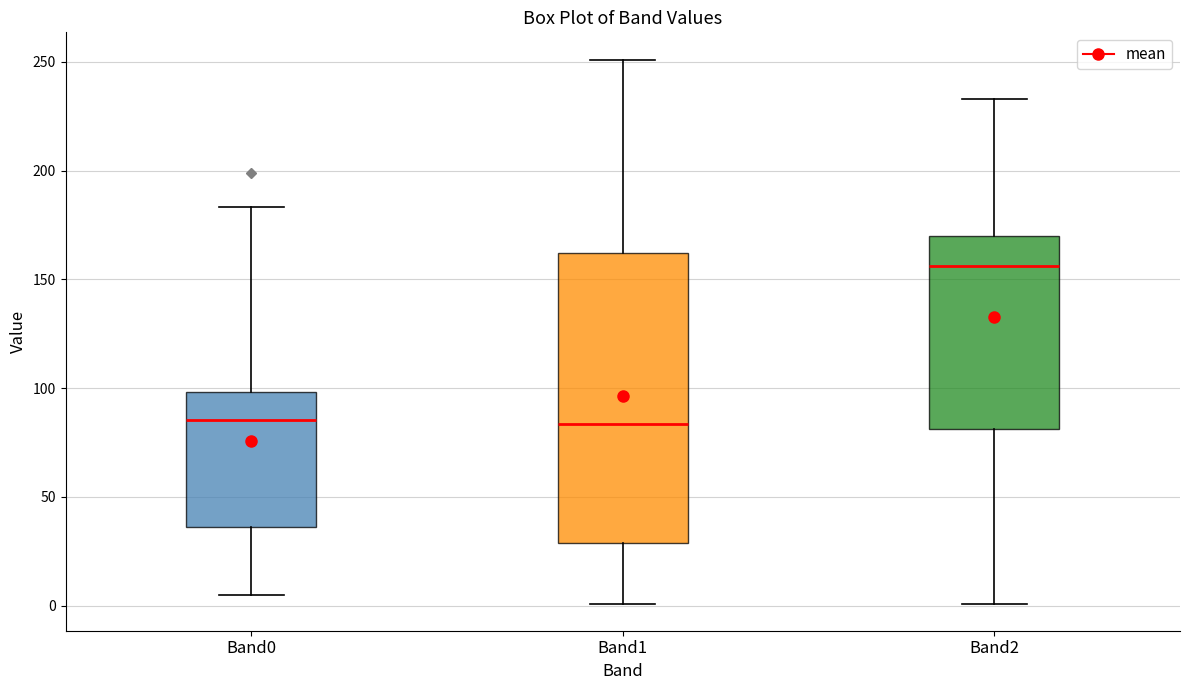

Where is the lower edge of the box for Band2 on the y-axis? The values are not printed on the chart, so give them approximately, as read against the axis.

80